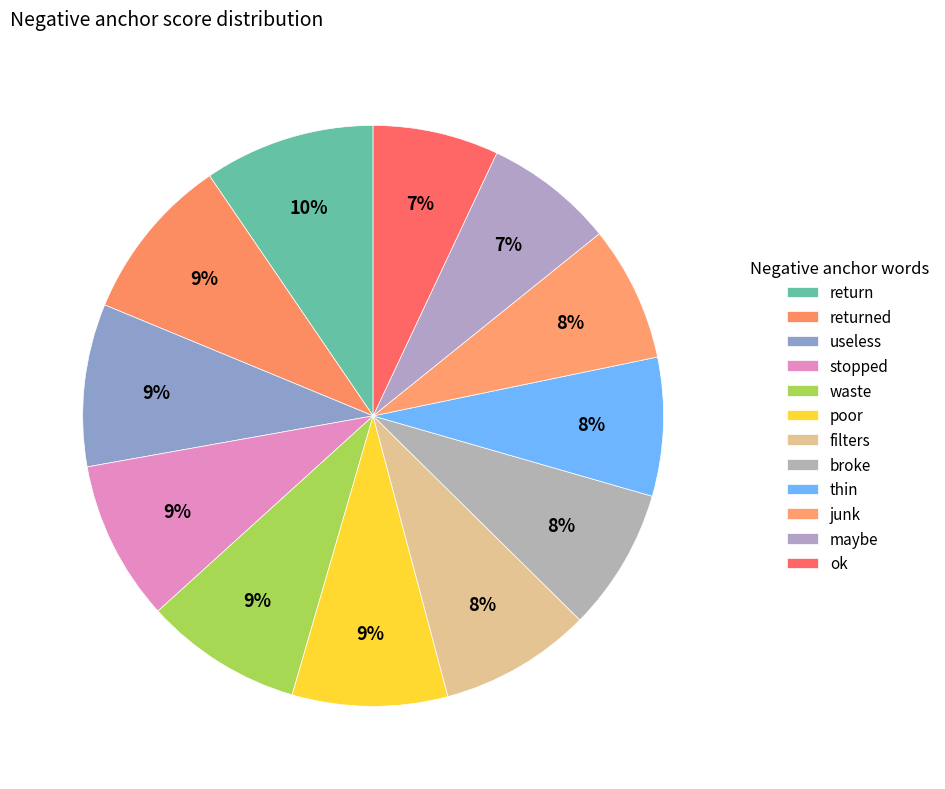

Which category has the smallest portion of the pie?

ok